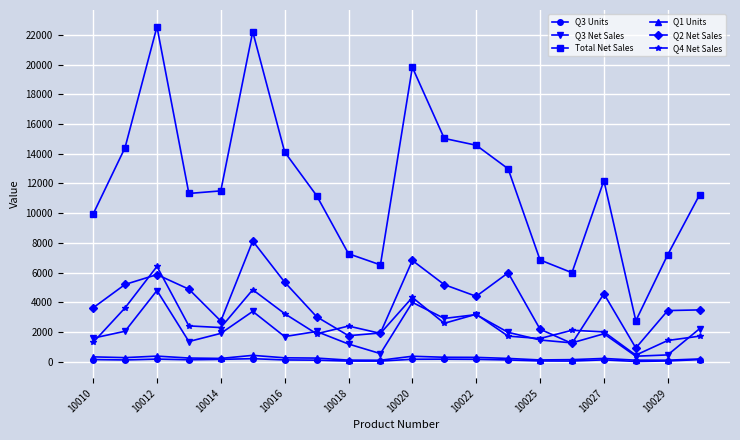

How many series are shown in this chart?

6